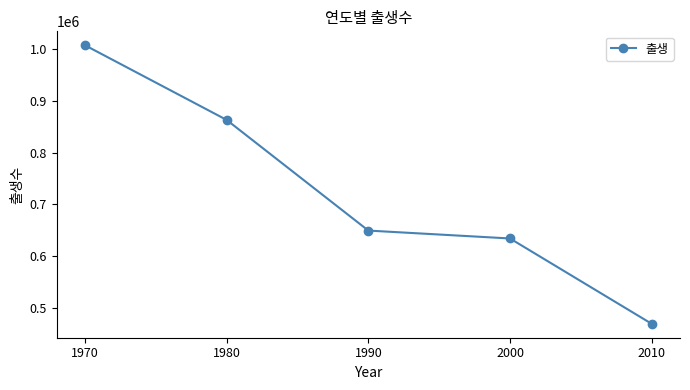

True or false: the data has more than 0 interior local peaks.

False